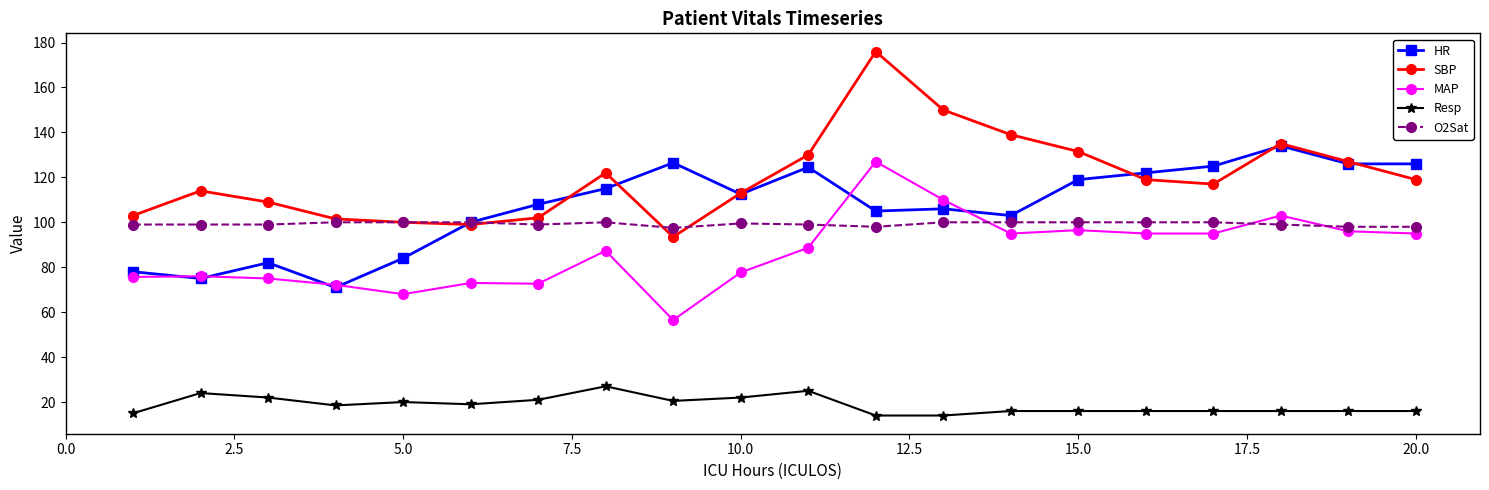

Rank the series by their maximum value, from highest to lowest.

SBP, HR, MAP, O2Sat, Resp